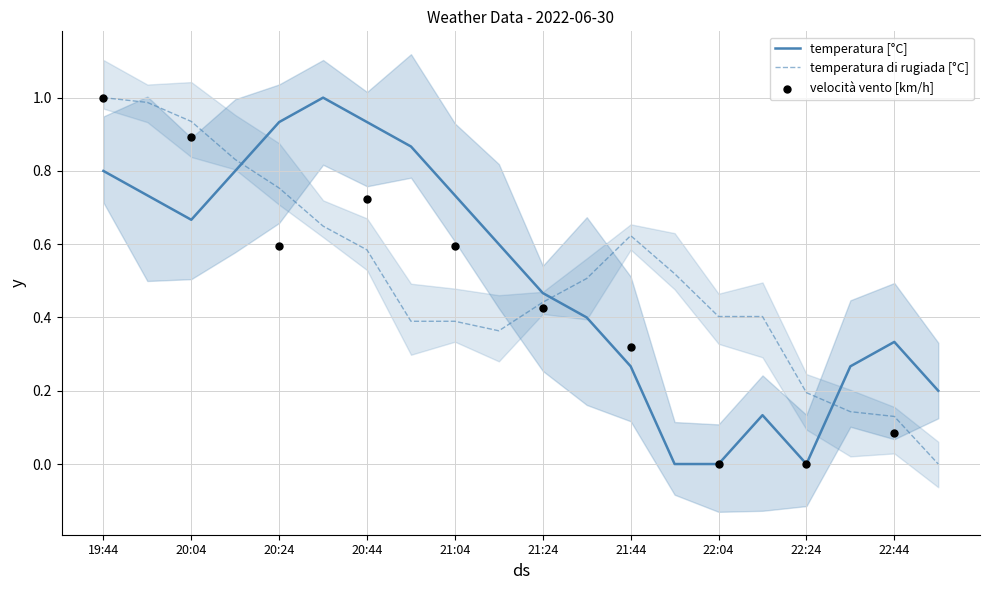

Which series contains the highest Y value?

temperatura [°C]